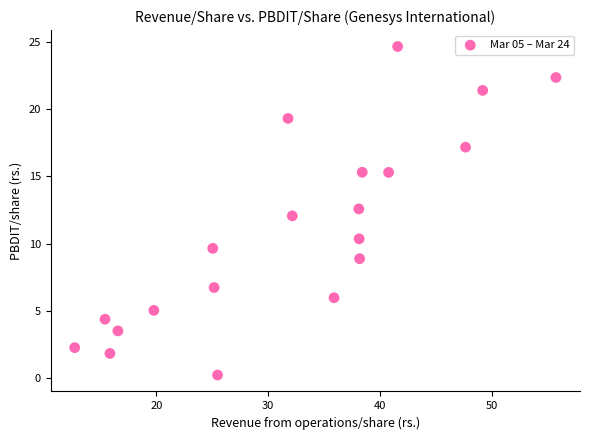

What is the range of X values (max minus min)?

43.0